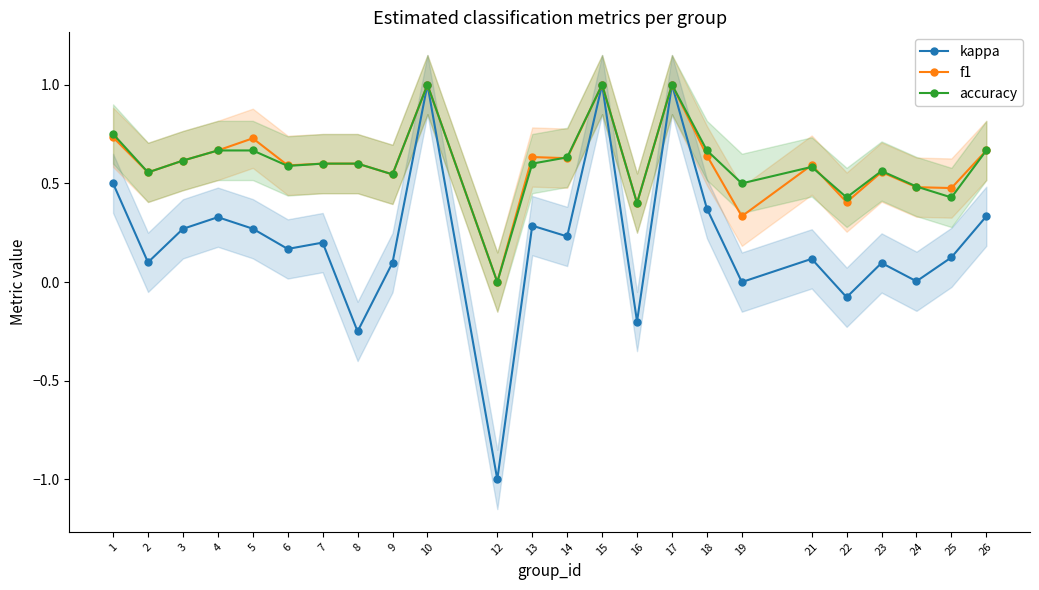

What is the approximate value of accuracy at 15?

1.0